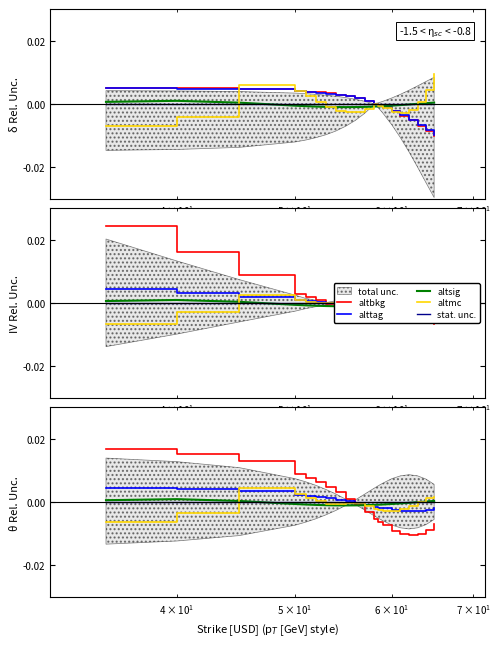

How many values in the alttag series exceed 0?

9